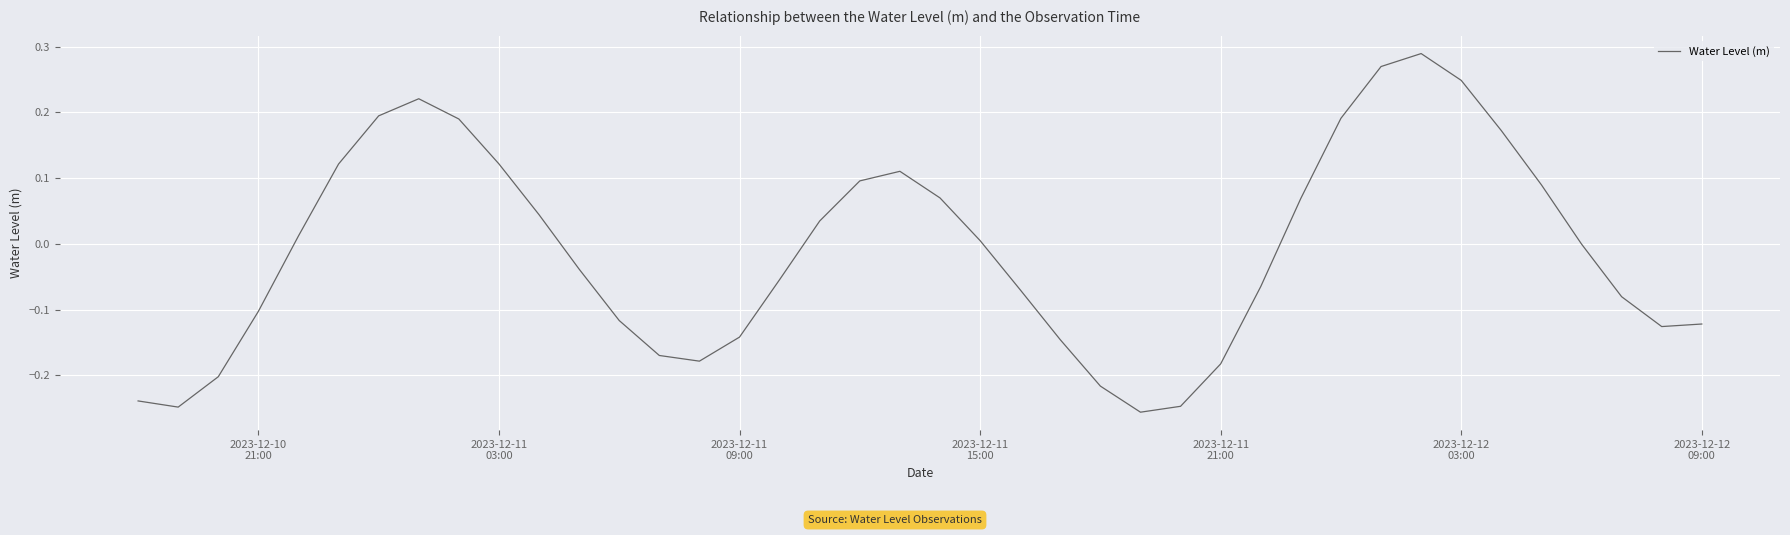

What is the difference between the maximum and minimum values?

0.5